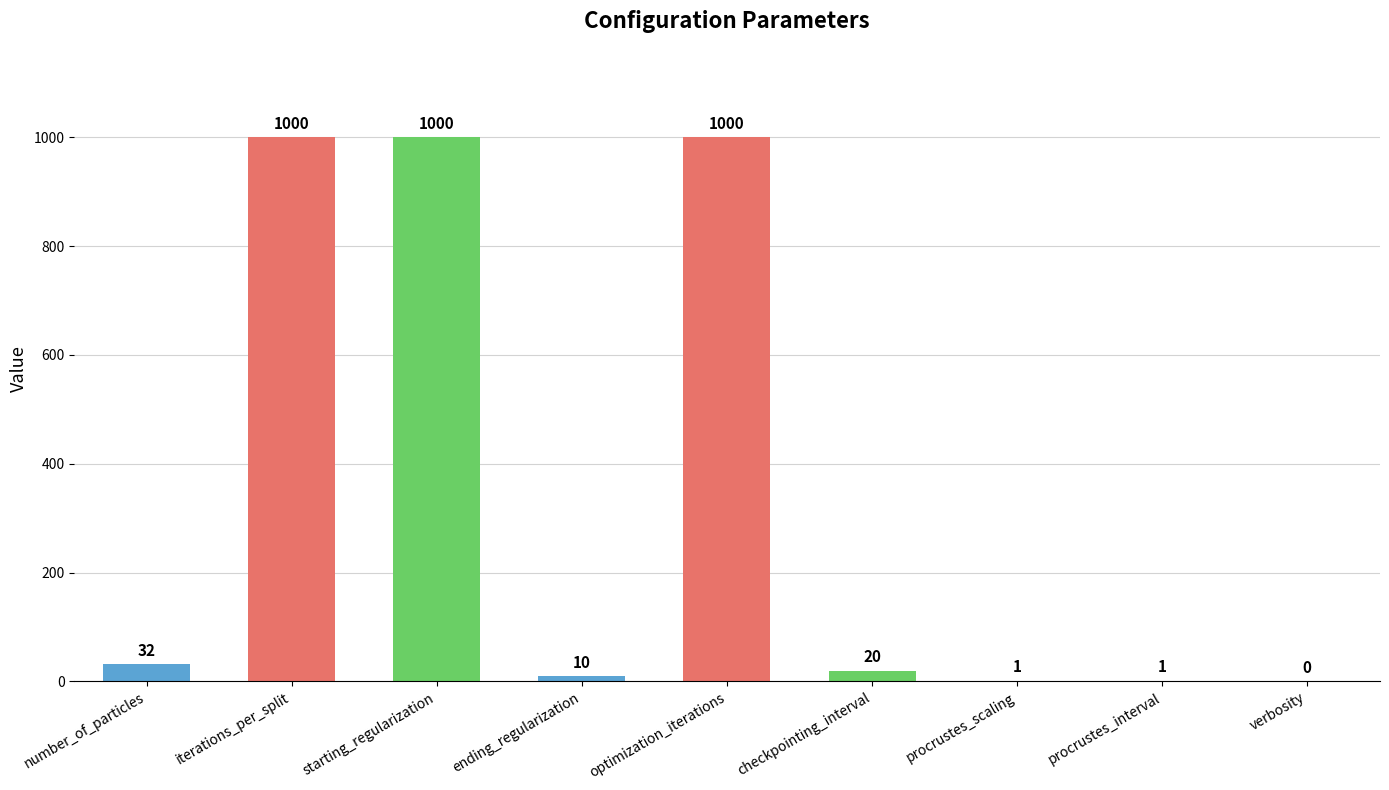

What is the sum of the values at optimization_iterations and procrustes_scaling?

1001